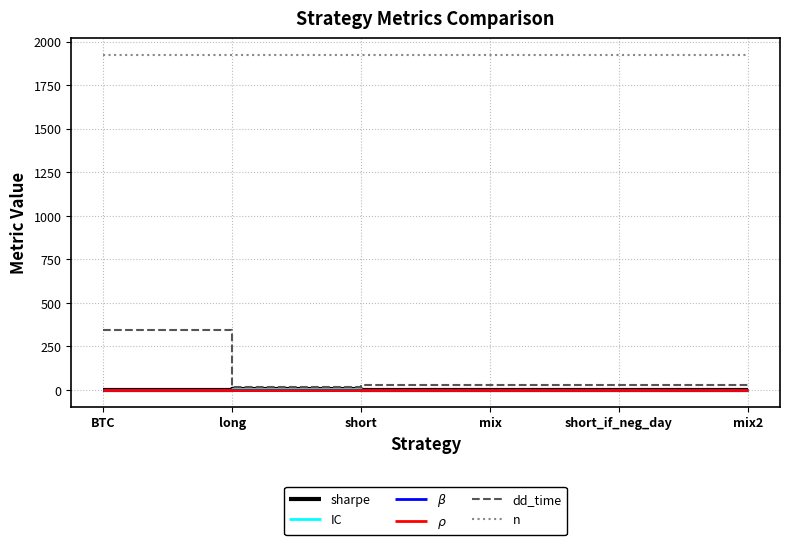

What is the sum of the sharpe values at short and long?

1.8